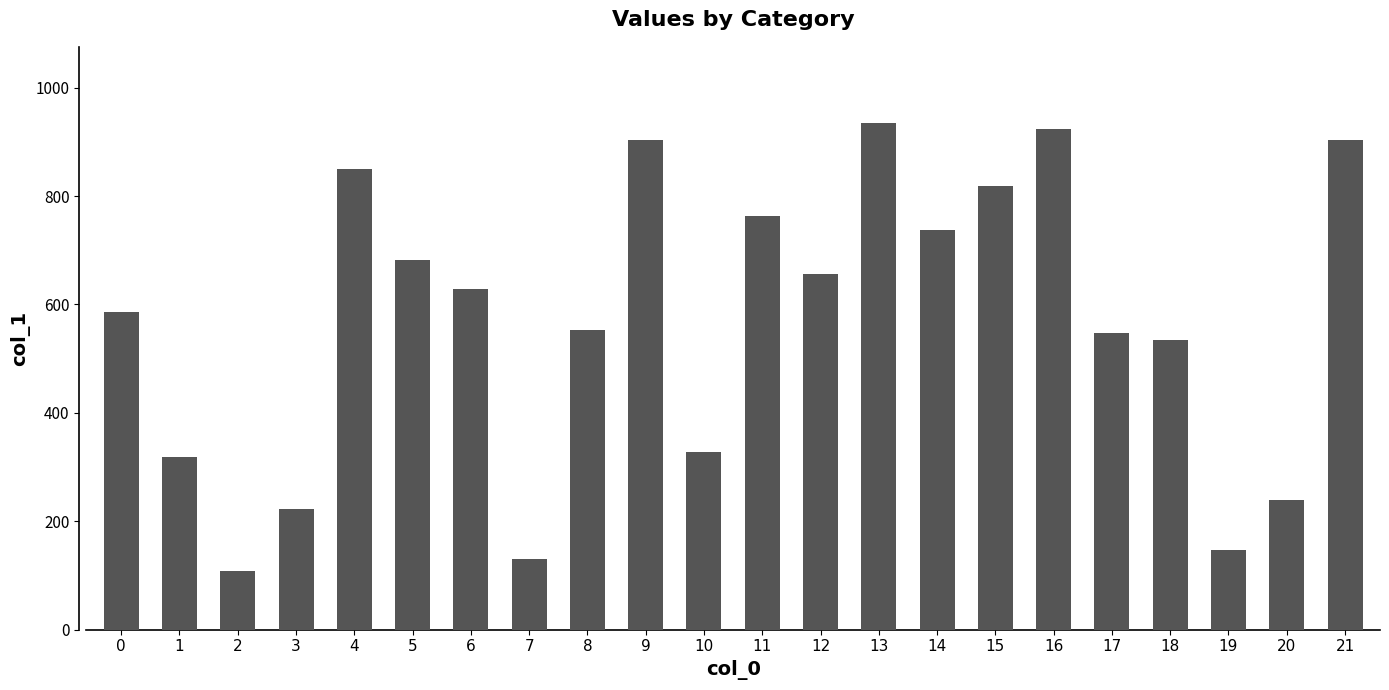

At which category does the chart reach its peak across all series?

13